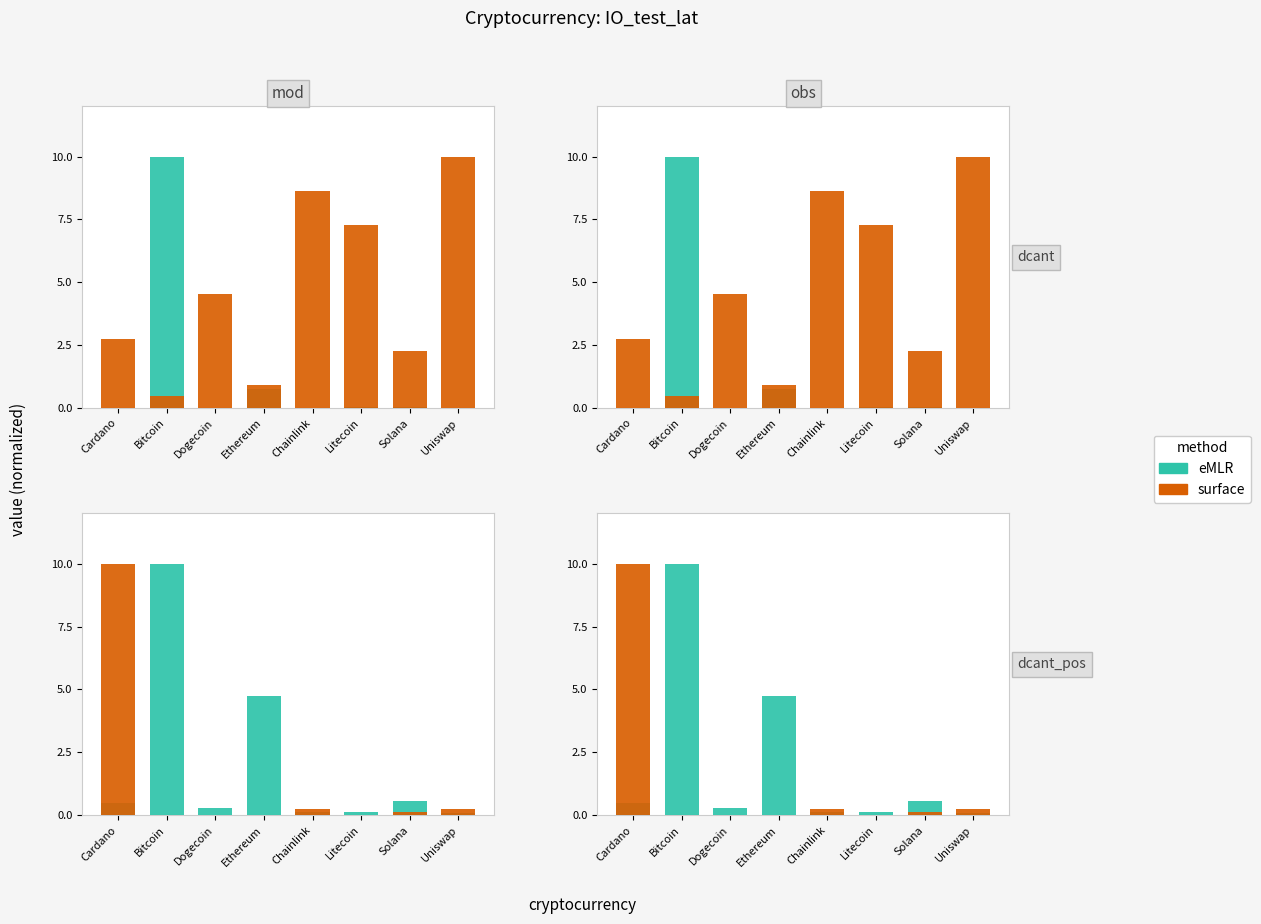

What is the difference between the second highest and minimum values in the eMLR series?

4.7